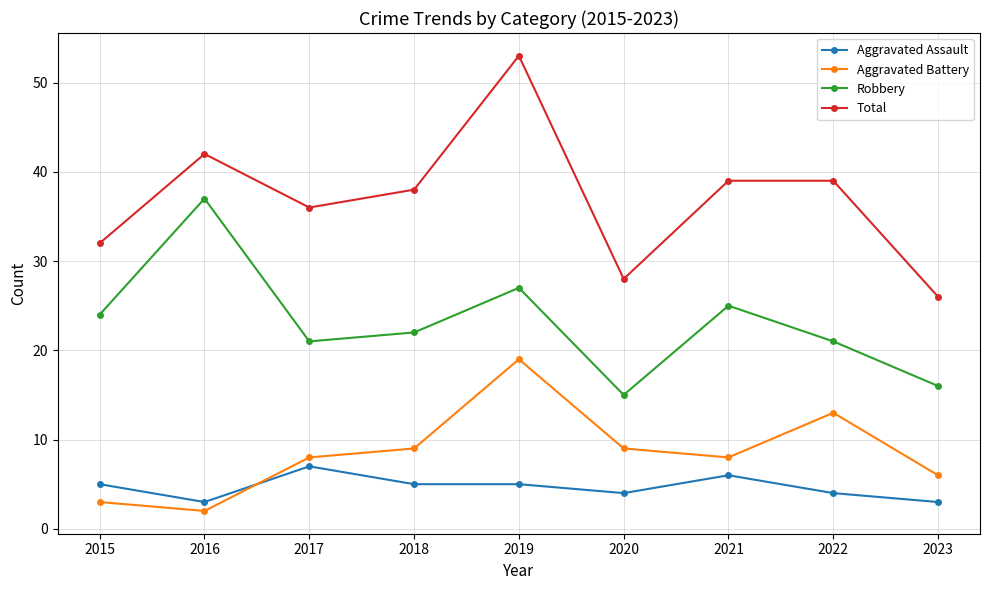

Does the chart display data point markers on the line(s)?

Yes